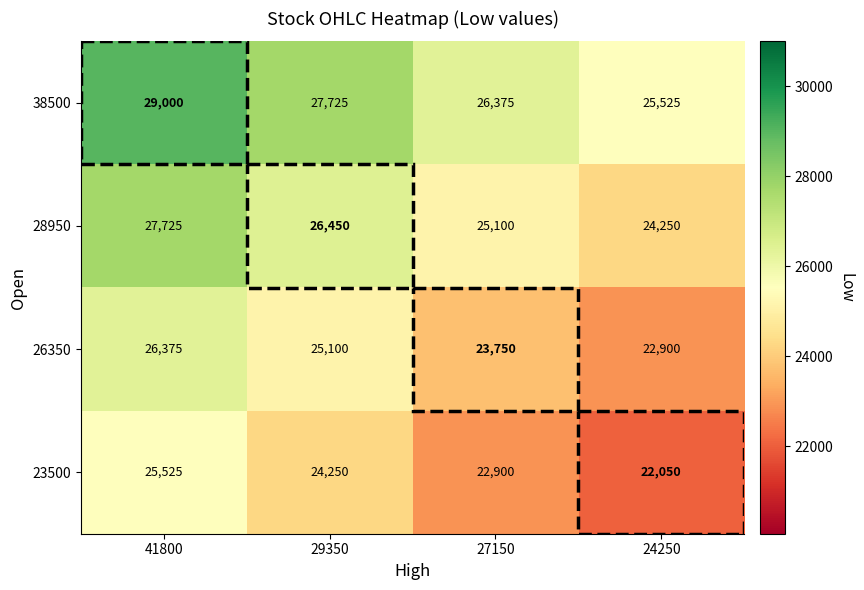

List the series in order of their peak value, highest first.

38500, 28950, 26350, 23500